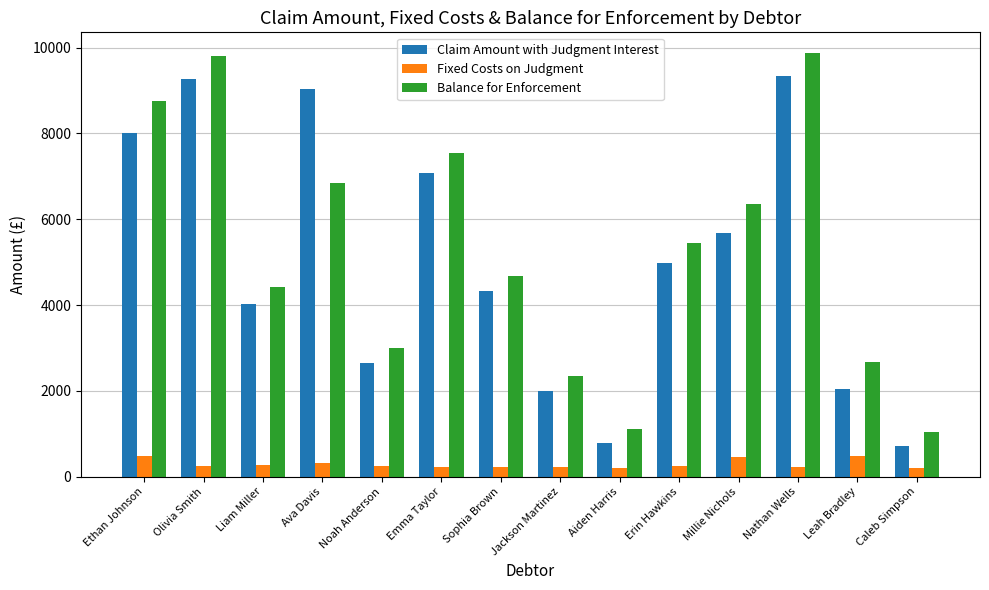

Between Ava Davis and Millie Nichols, which series saw the biggest shift?

Claim Amount with Judgment Interest